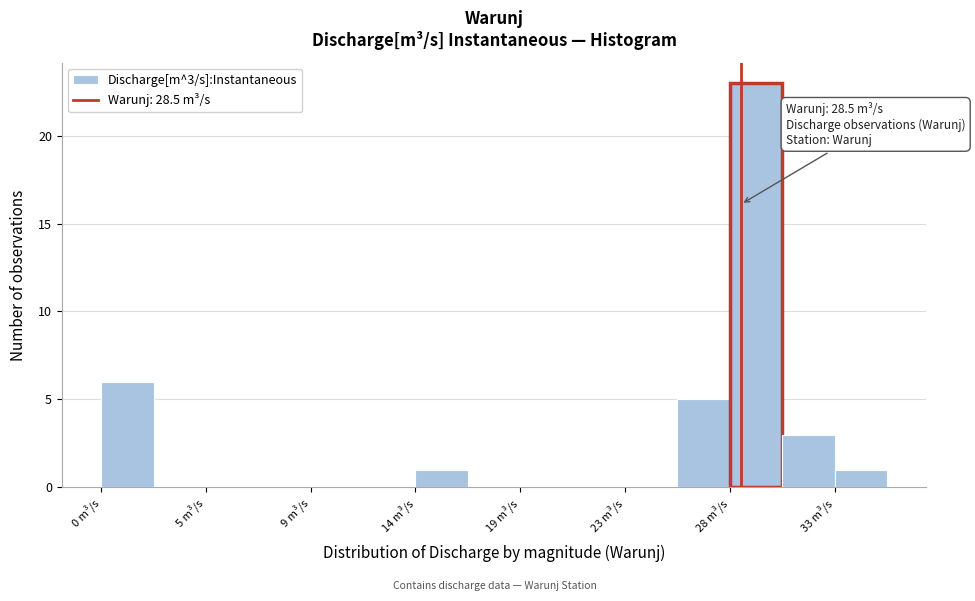

Over which range of the x-axis is the bar tallest?

28.0 to 30.5